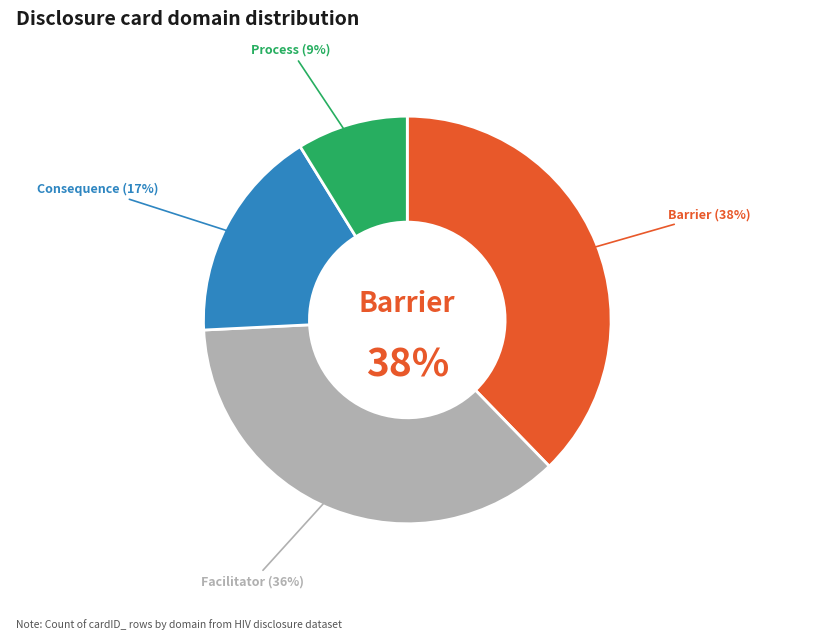

To the nearest percent, what is the difference between the largest and smallest slice percentages?

29%